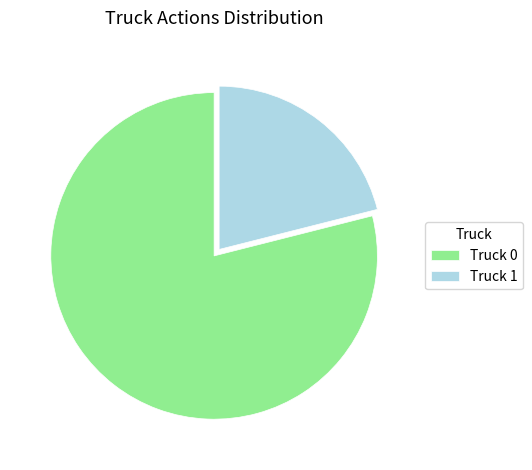

True or false: Truck 1 accounts for 21% of the total.

True